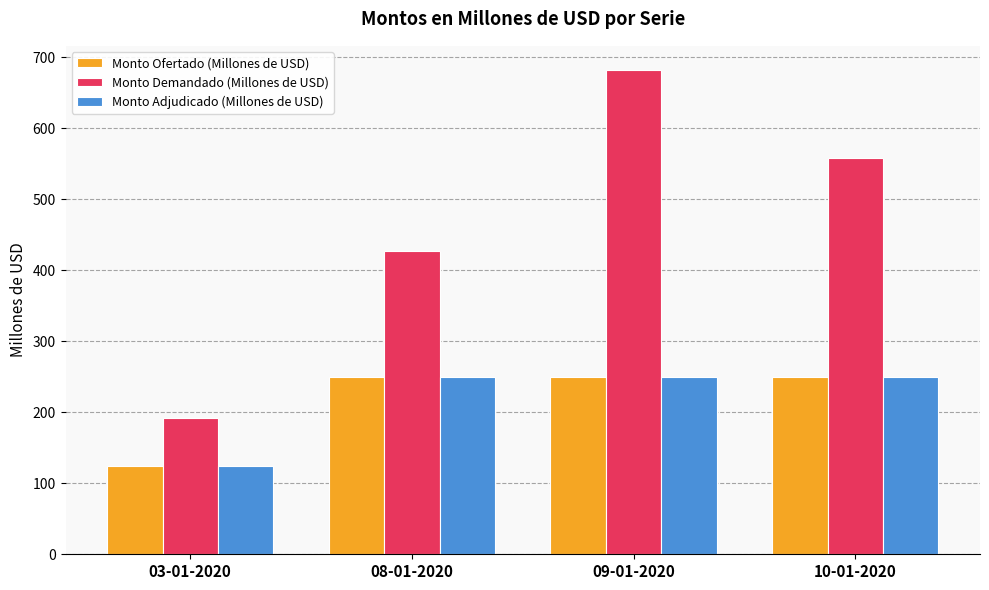

Which series has the largest range (max minus min)?

Monto Demandado (Millones de USD)